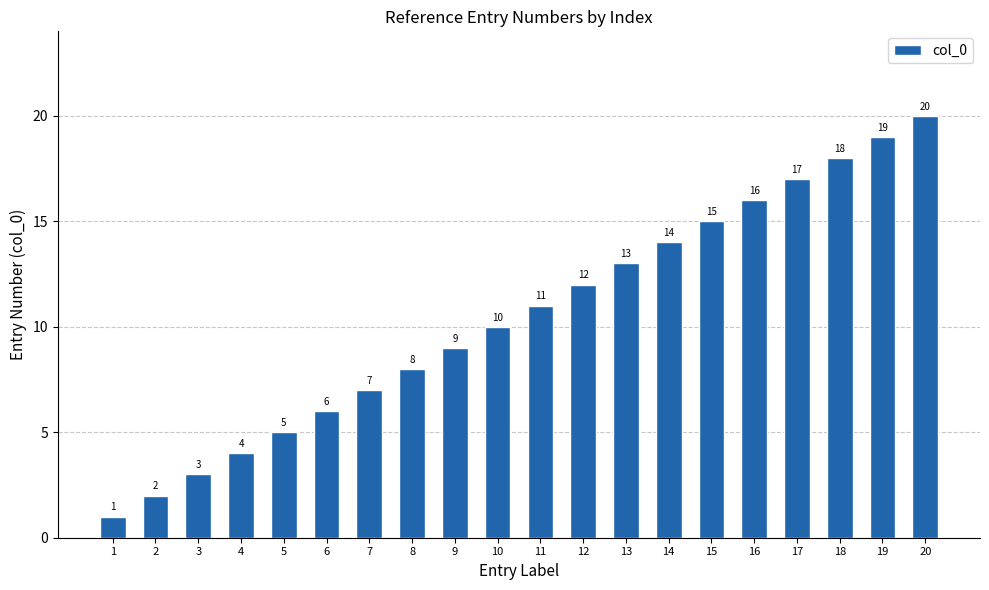

The value at 2 is 4. True or false?

False